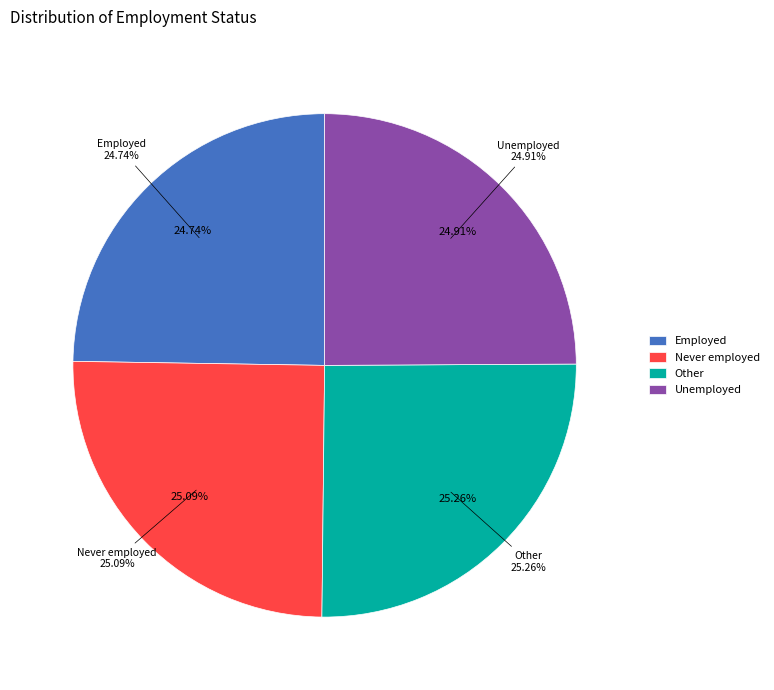

Rank the categories by value from highest to lowest.

Other, Never employed, Unemployed, Employed